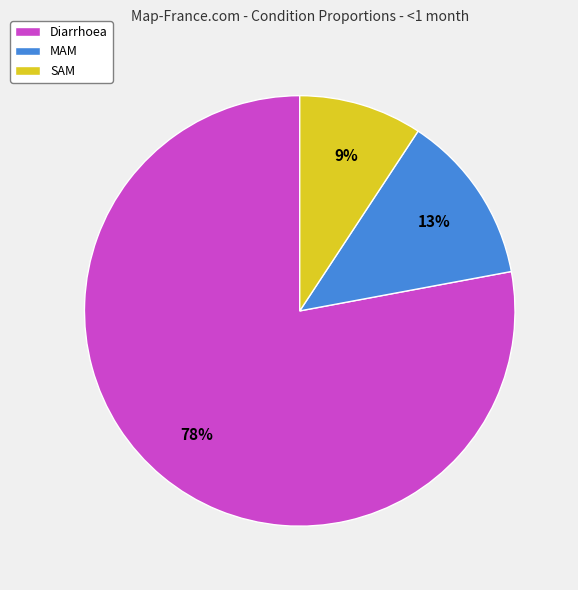

Is it true that MAM is 1% of the pie?

False